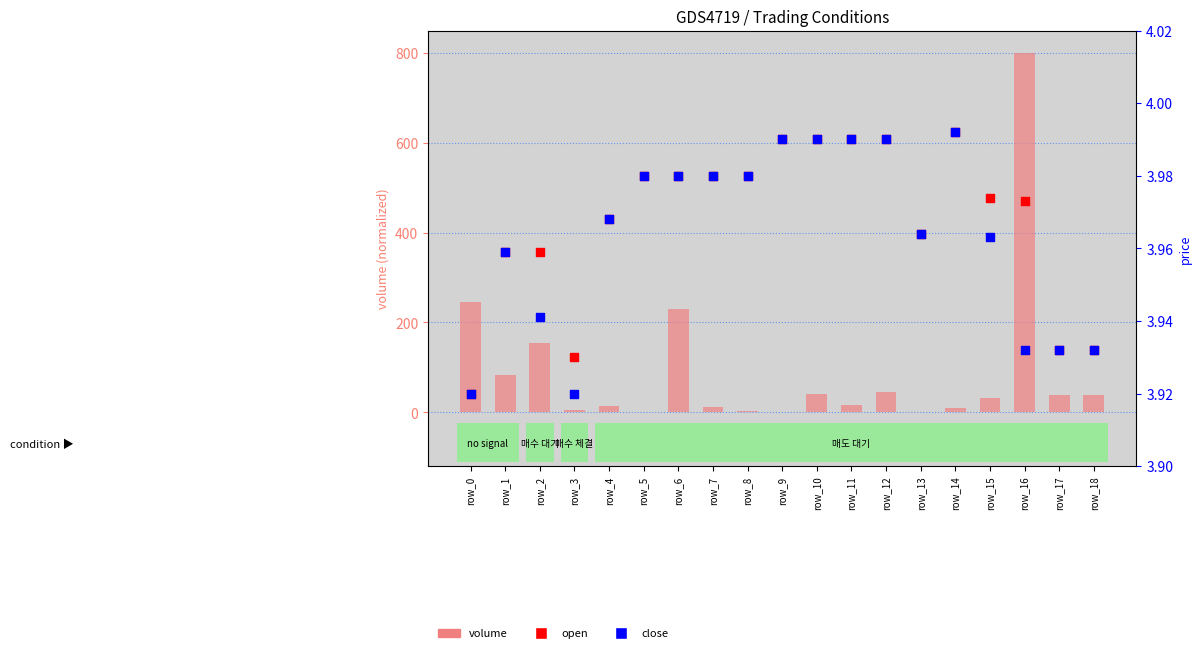

What are all the series names shown in the legend?

volume, open, close